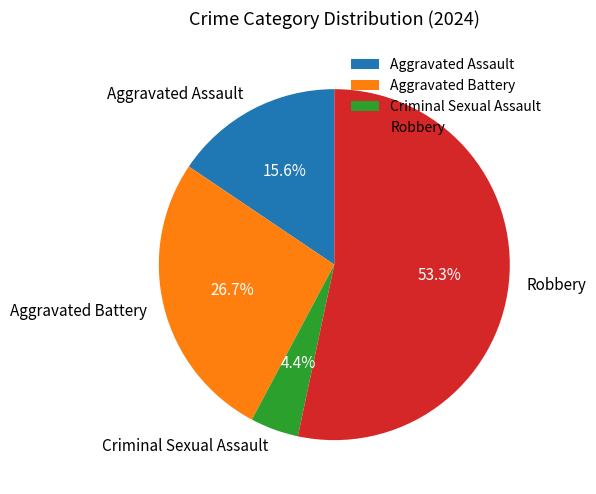

To the nearest percent, what percentage of the pie is Robbery?

53%